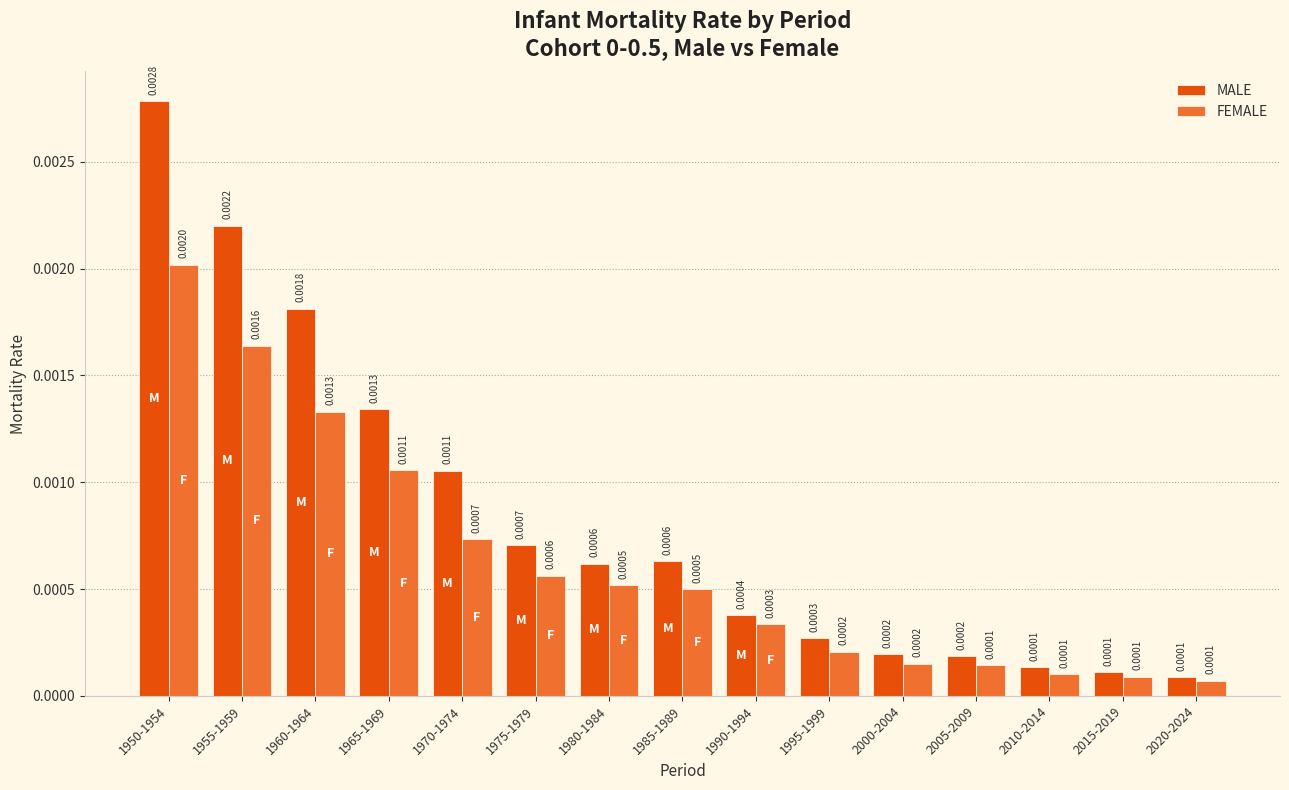

Which series changed the most between 1970-1974 and 1990-1994?

MALE